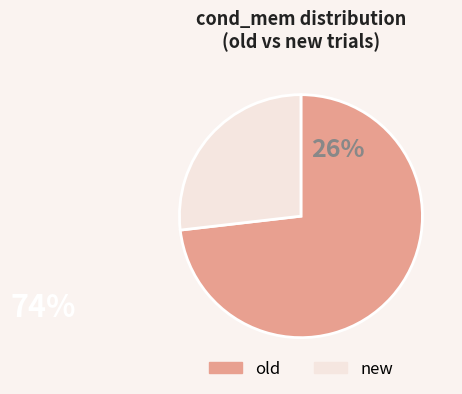

The new slice represents 27% of the pie. True or false?

True